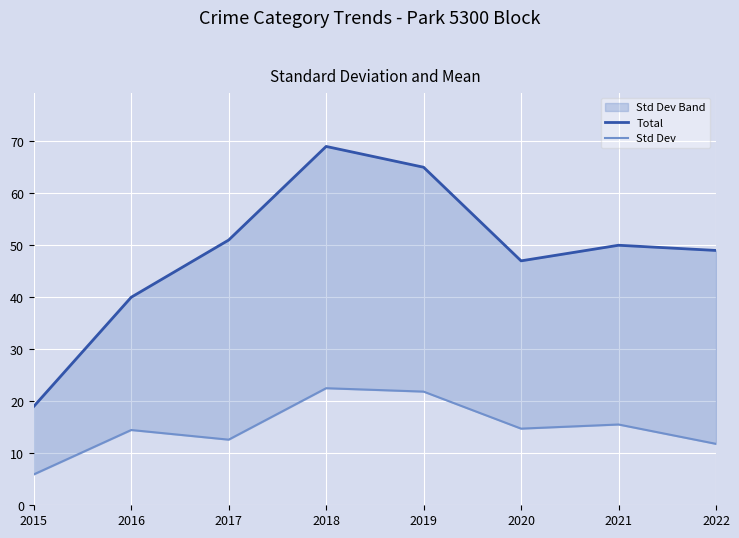

True or false: Std Dev and Total cross at least once.

False